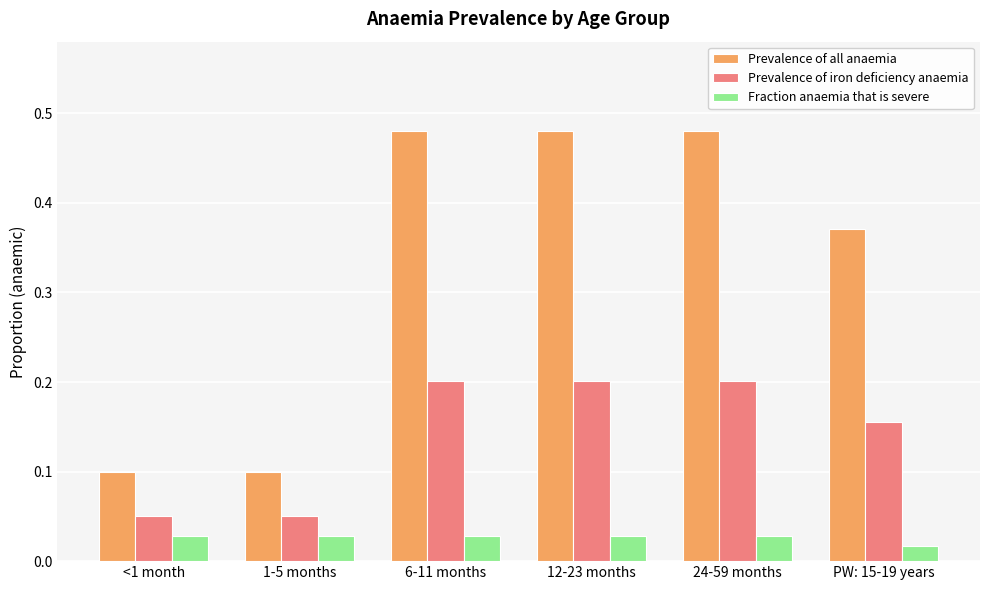

Which series has the largest total across all categories?

Prevalence of all anaemia